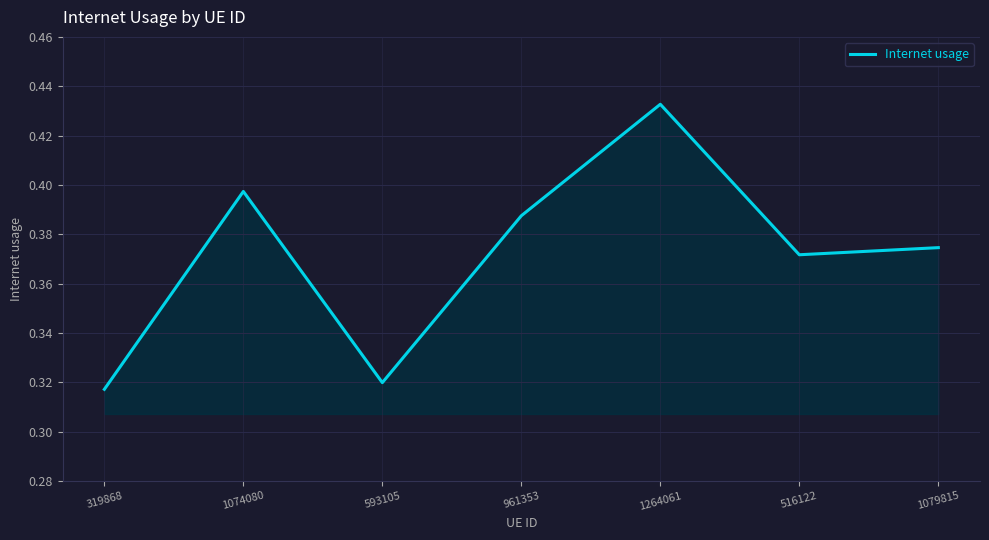

What is the difference between the values at 1264061 and 516122?

0.1